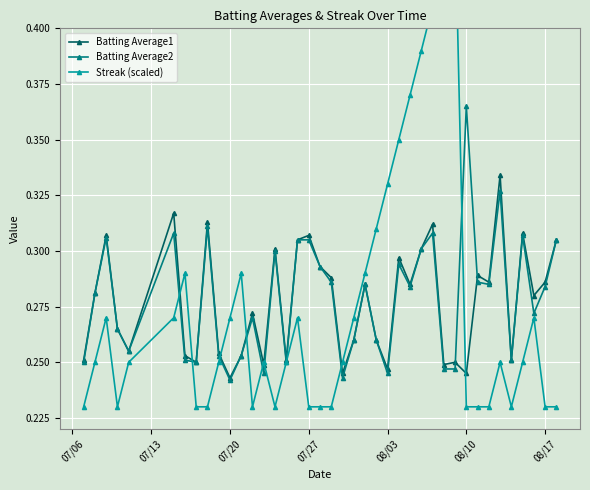

How many Batting Average1 values are between 0 and 1?

40